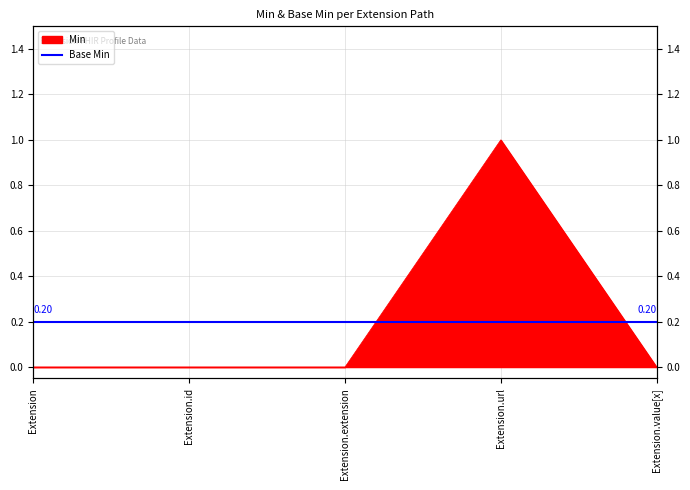

What position from the left is Extension?

1